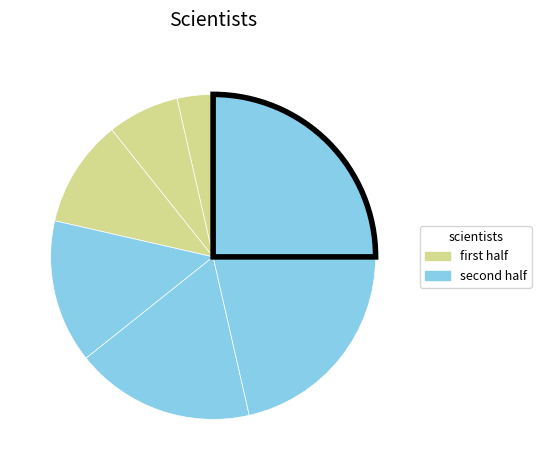

Is there any slice that represents more than half of the pie?

No